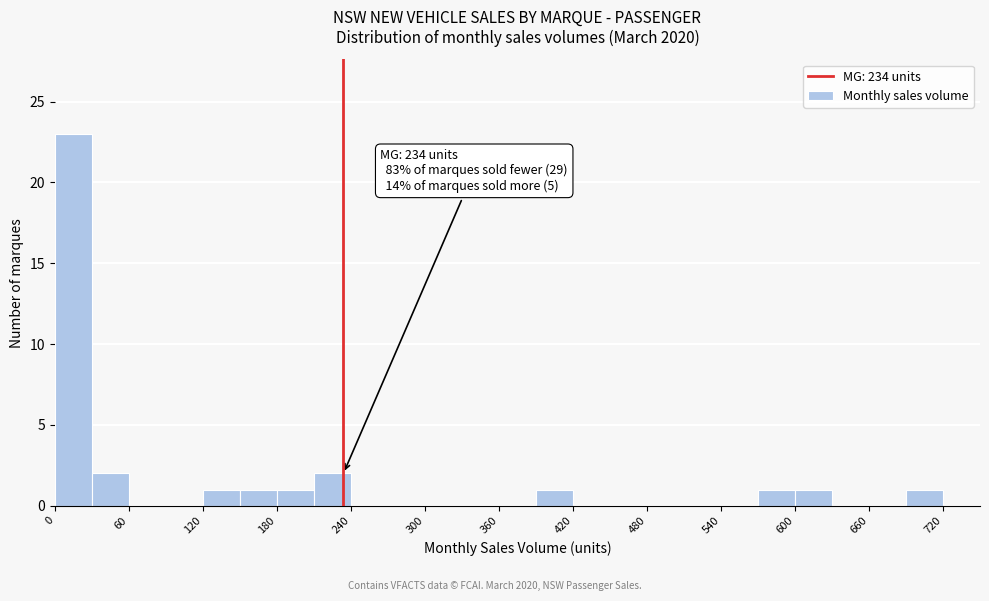

Around what value on the x-axis is the tallest bar? Give the approximate position of its centre, as read against the axis.

20